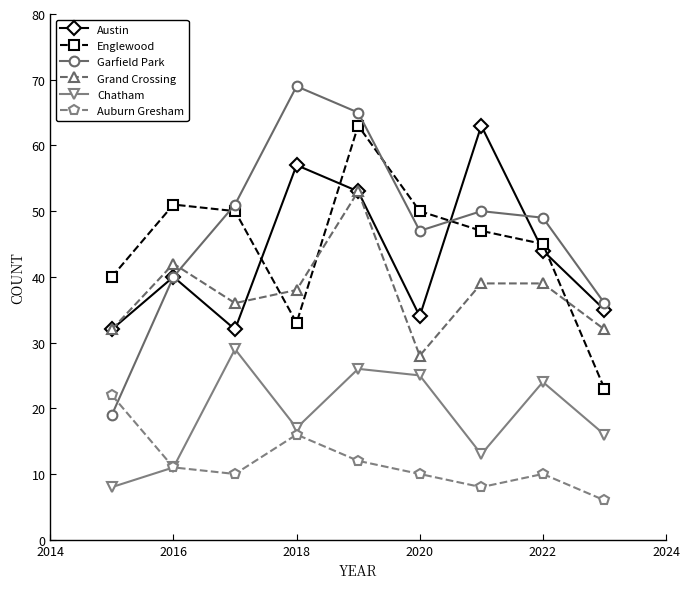

Which series has the largest total across all categories?

Garfield Park